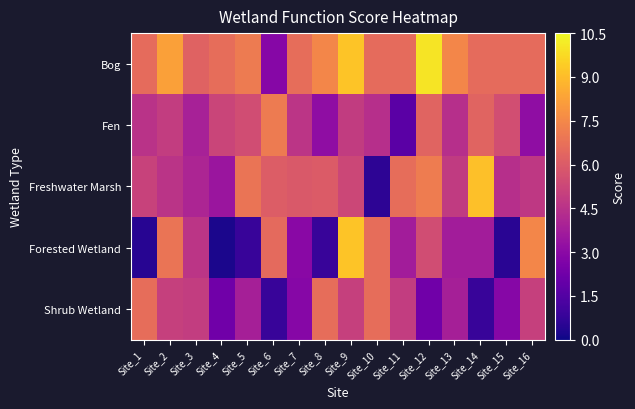

Reading right to left, transcribe all the data shown in this chart.

Bog: Site_16=6.5	Site_15=6.5	Site_14=6.5	Site_13=7.4	Site_12=10.0	Site_11=6.5	Site_10=6.5	Site_9=9.2	Site_8=7.4	Site_7=6.6	Site_6=2.9	Site_5=7.1	Site_4=6.6	Site_3=6.3	Site_2=8.2	Site_1=6.5
Fen: Site_16=3.1	Site_15=5.5	Site_14=6.3	Site_13=4.4	Site_12=6.3	Site_11=1.7	Site_10=4.4	Site_9=4.9	Site_8=3.1	Site_7=4.6	Site_6=7.1	Site_5=5.5	Site_4=5.2	Site_3=3.9	Site_2=4.9	Site_1=4.5
Freshwater Marsh: Site_16=4.7	Site_15=4.4	Site_14=9.1	Site_13=4.8	Site_12=7.1	Site_11=6.6	Site_10=0.6	Site_9=5.3	Site_8=6.0	Site_7=5.9	Site_6=6.1	Site_5=6.9	Site_4=3.5	Site_3=4.0	Site_2=4.6	Site_1=5.1
Forested Wetland: Site_16=7.4	Site_15=0.5	Site_14=3.7	Site_13=3.7	Site_12=5.5	Site_11=3.7	Site_10=6.6	Site_9=9.2	Site_8=0.8	Site_7=3.0	Site_6=6.5	Site_5=0.8	Site_4=0.2	Site_3=4.6	Site_2=6.8	Site_1=0.5
Shrub Wetland: Site_16=5.0	Site_15=2.9	Site_14=0.8	Site_13=3.8	Site_12=2.3	Site_11=4.9	Site_10=6.6	Site_9=5.0	Site_8=6.6	Site_7=2.9	Site_6=0.8	Site_5=3.8	Site_4=2.3	Site_3=4.9	Site_2=5.0	Site_1=6.6